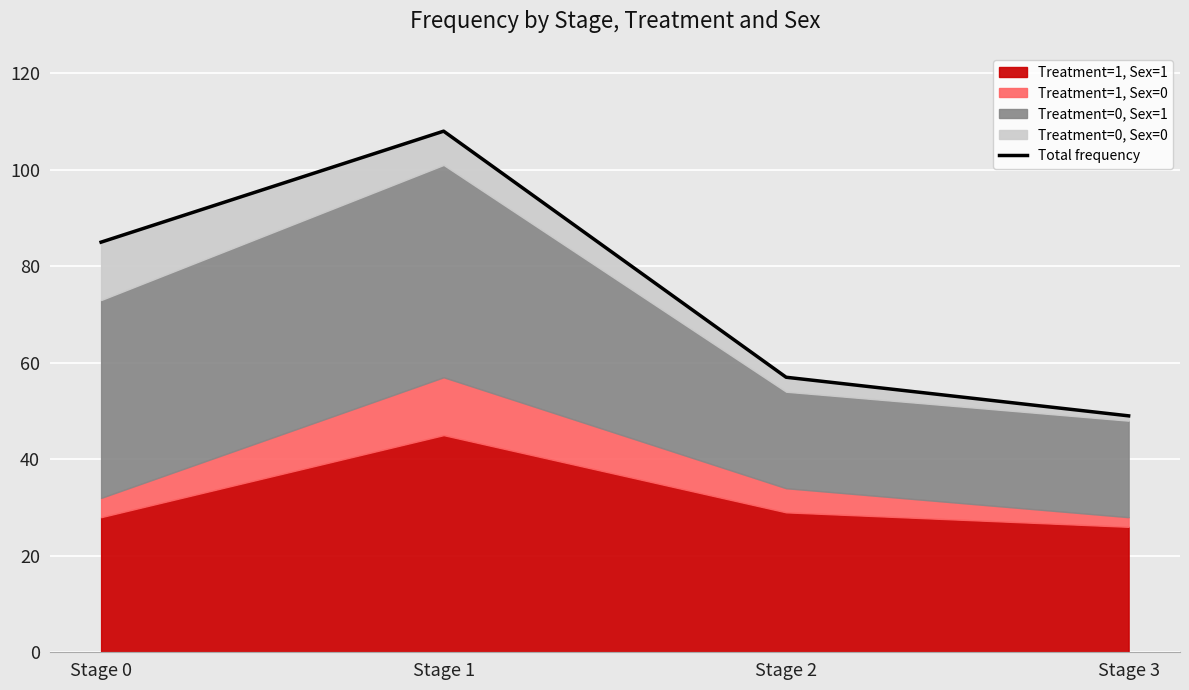

What is the maximum value shown in the chart?

108